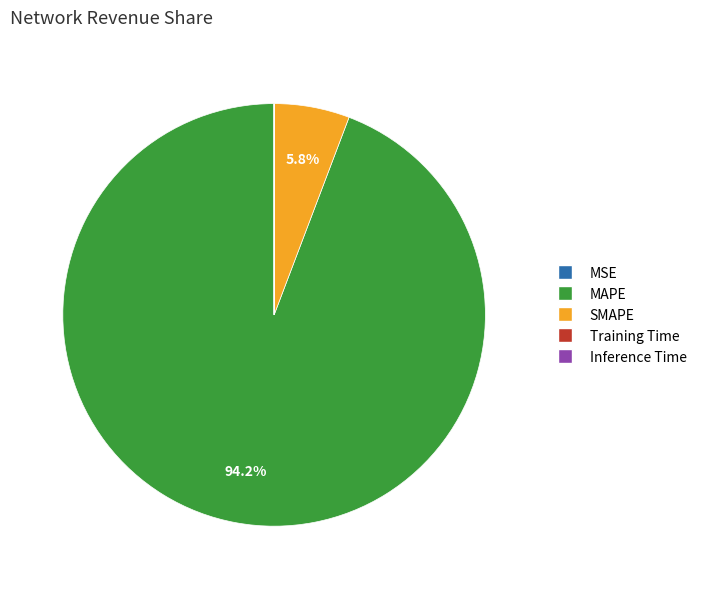

Which category accounts for the majority?

MAPE